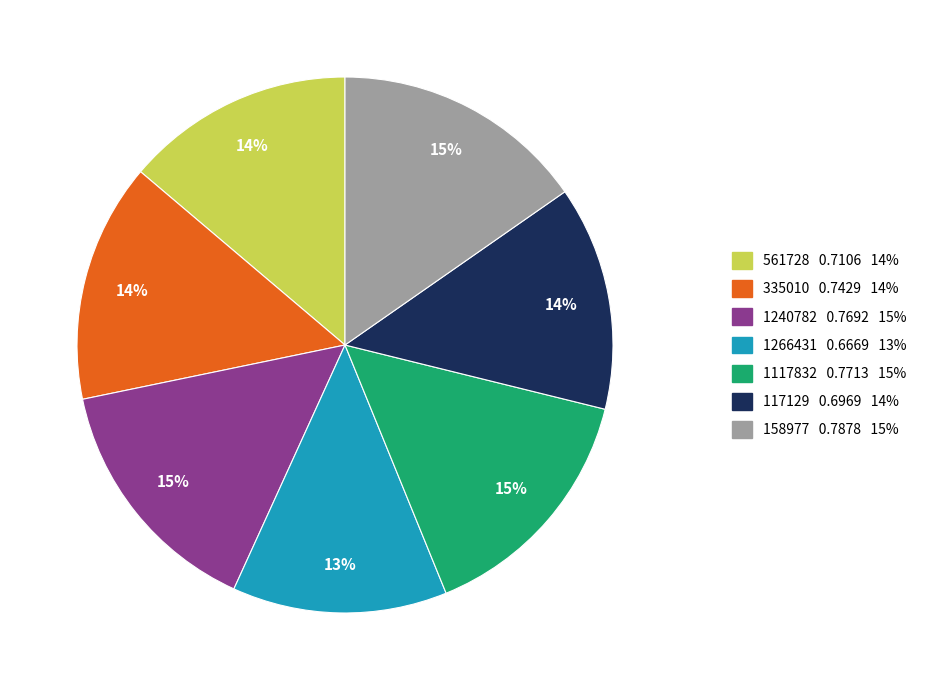

The 1240782 slice represents 15% of the pie. True or false?

True